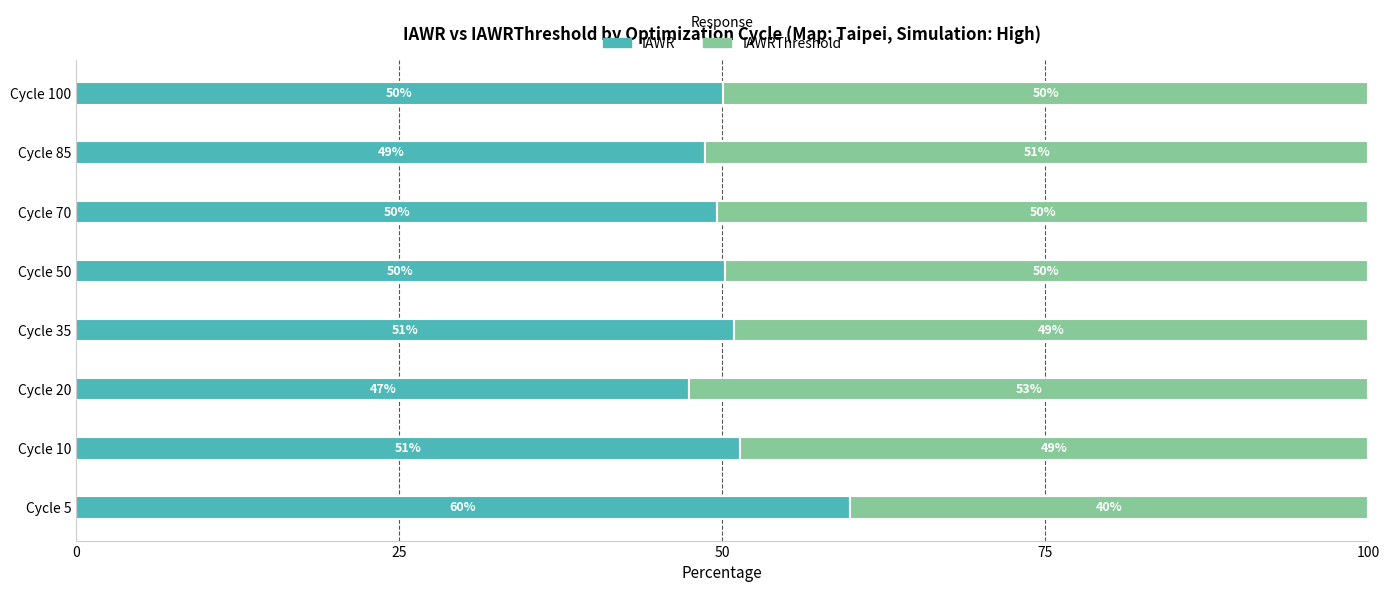

The value of IAWR at Cycle 20 is 47.5. True or false?

True